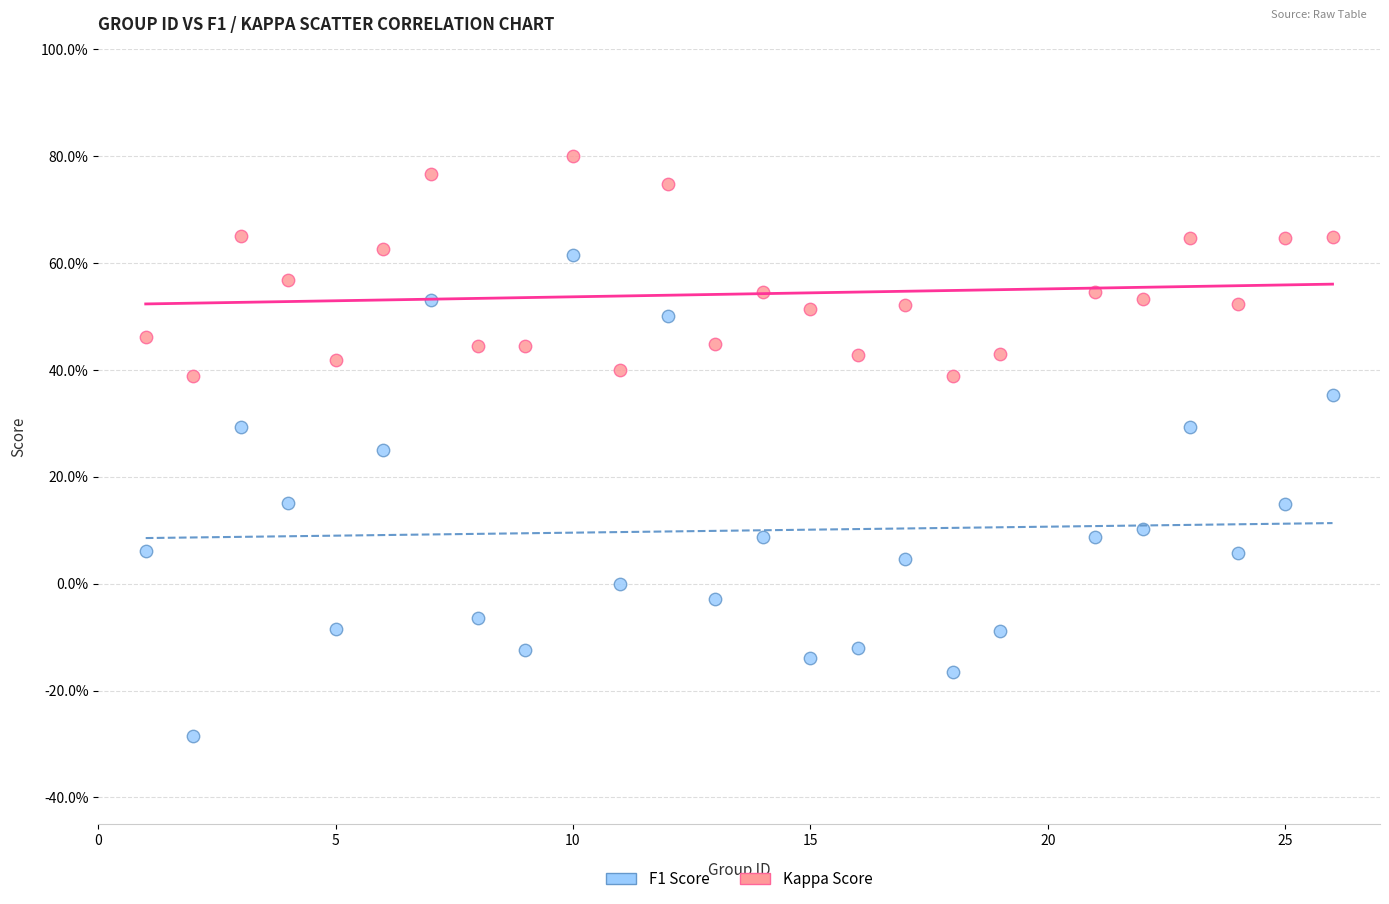

Which series has the widest spread of Y values?

Kappa Score